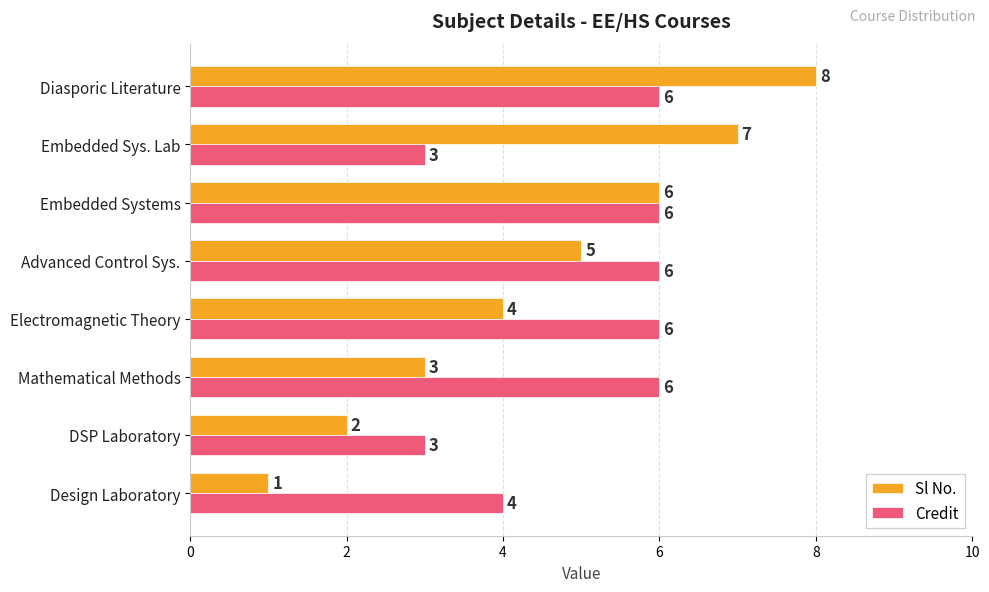

What is the sum of all Credit values?

40